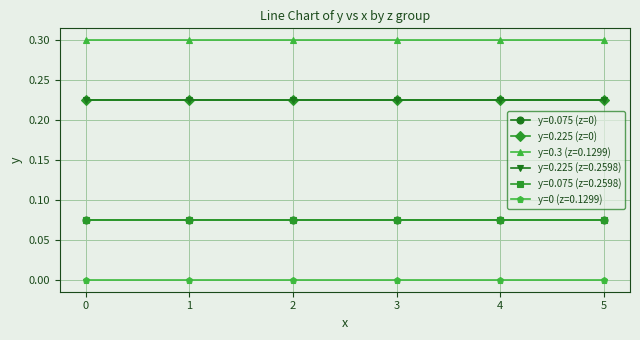

Is this an area chart (filled region under the line)?

No